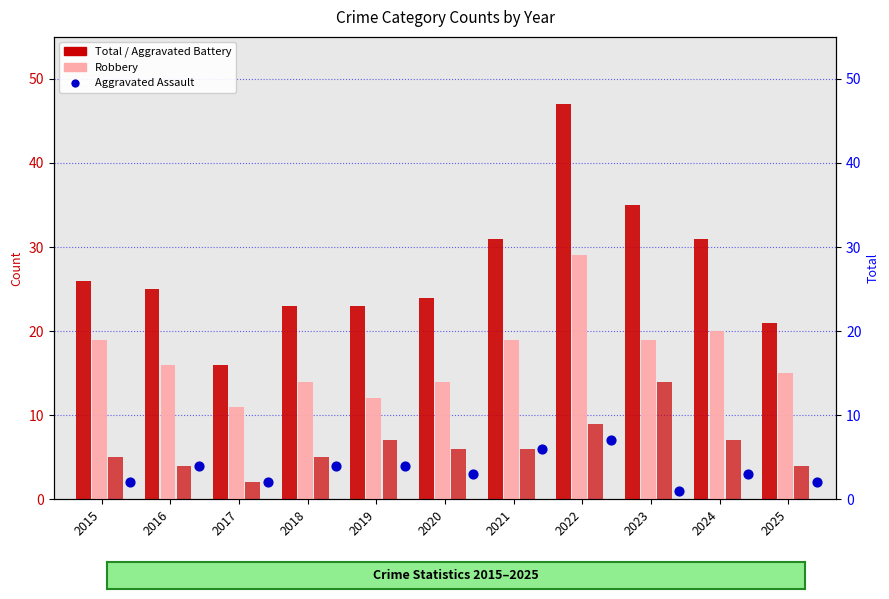

What is the total value across all series at 2022?

92